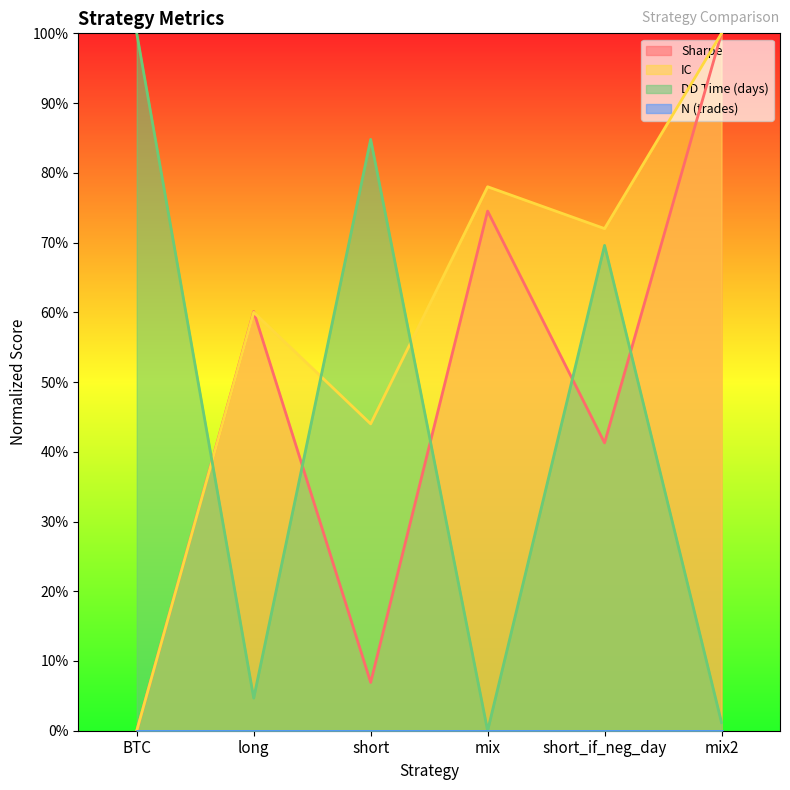

Reading right to left, extract all data points from this chart.

sharpe: 100.0	41.3	74.5	6.9	60.1	0.0
IC: 100.0	72.0	78.0	44.0	60.0	0.0
dd_time: 1.2	69.6	0.0	84.8	4.7	100.0